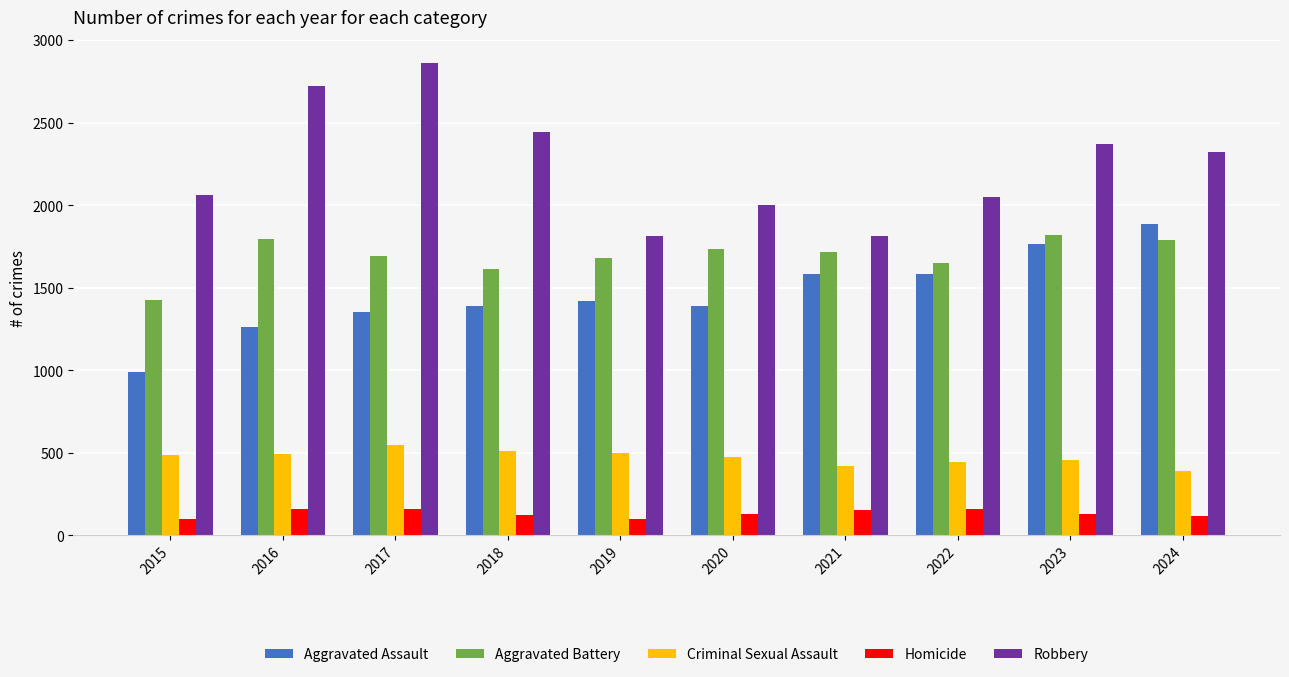

List the series in order of their peak value, lowest first.

Homicide, Criminal Sexual Assault, Aggravated Battery, Aggravated Assault, Robbery